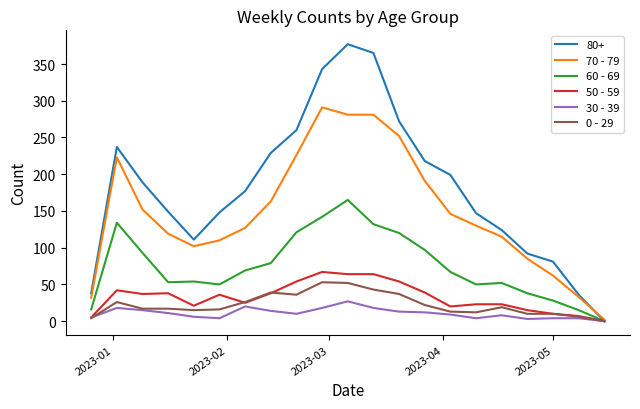

List the series in order of their peak value, lowest first.

30 - 39, 0 - 29, 50 - 59, 60 - 69, 70 - 79, 80+